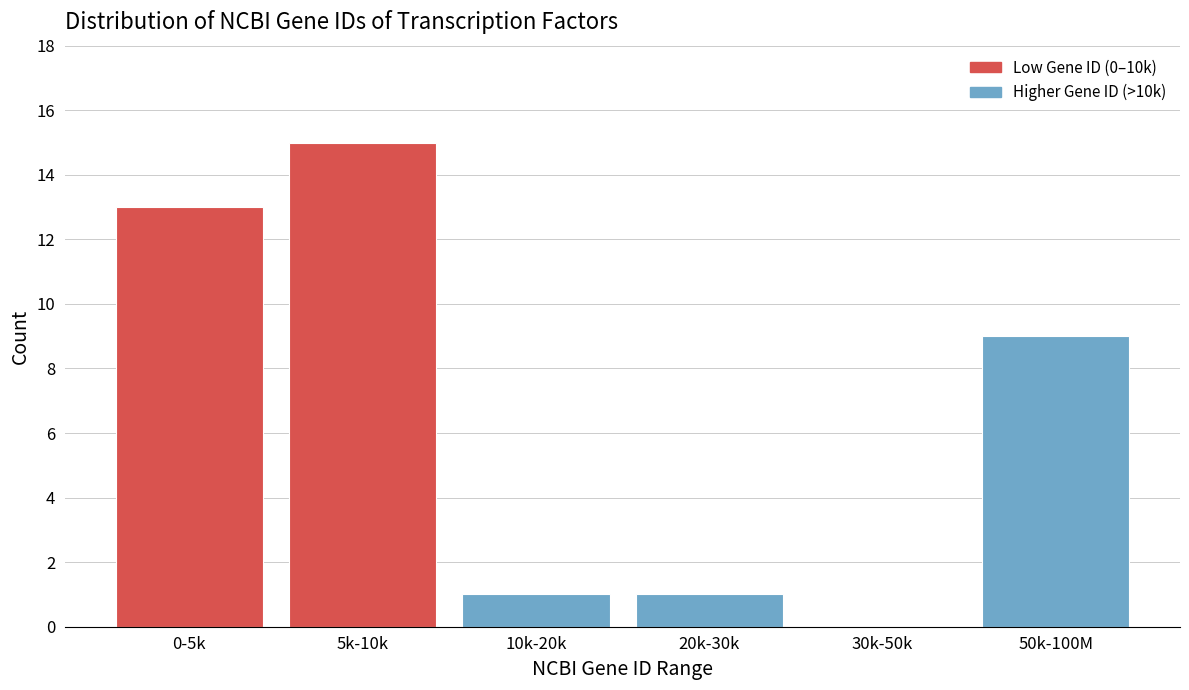

Reading left to right, what are all the values shown in this chart?

0-5k=13	5k-10k=15	10k-20k=1	20k-30k=1	30k-50k=0	50k-100M=9